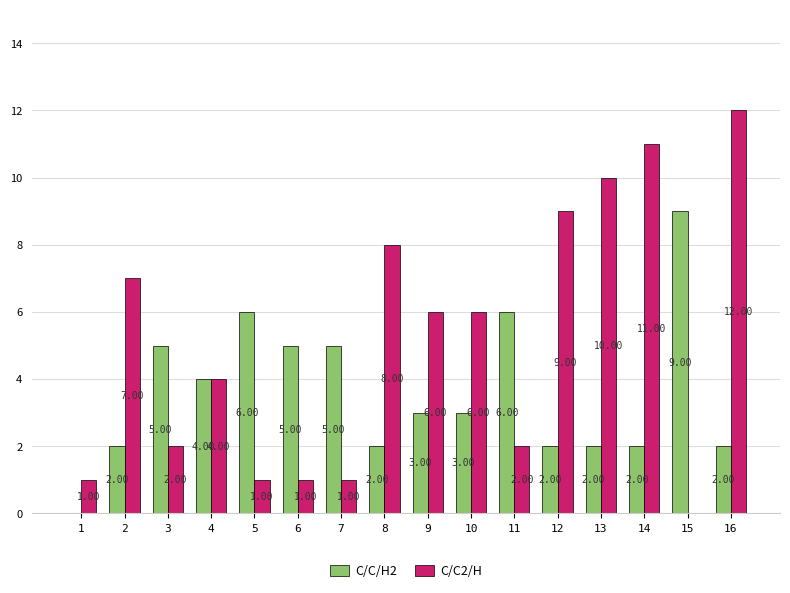

Between 1 and 12, which series saw the biggest shift?

C/C2/H